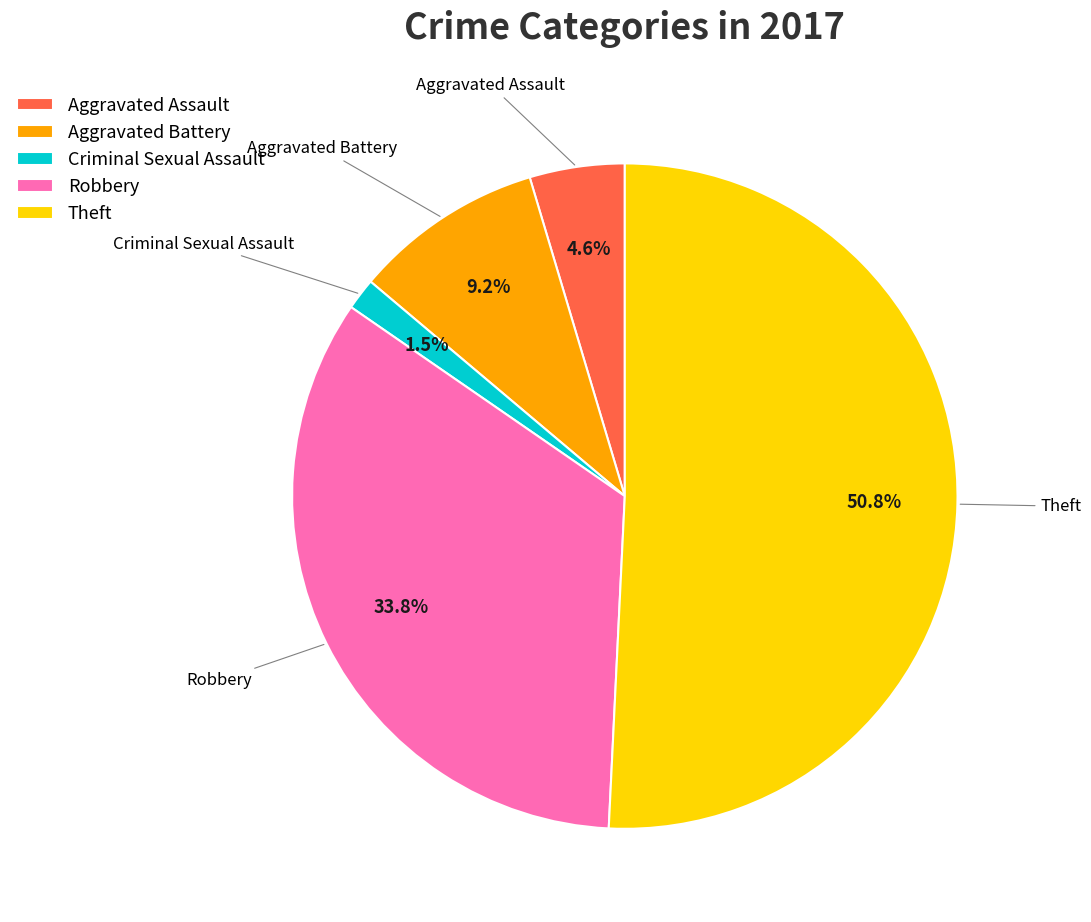

How many slices are in this pie chart?

5